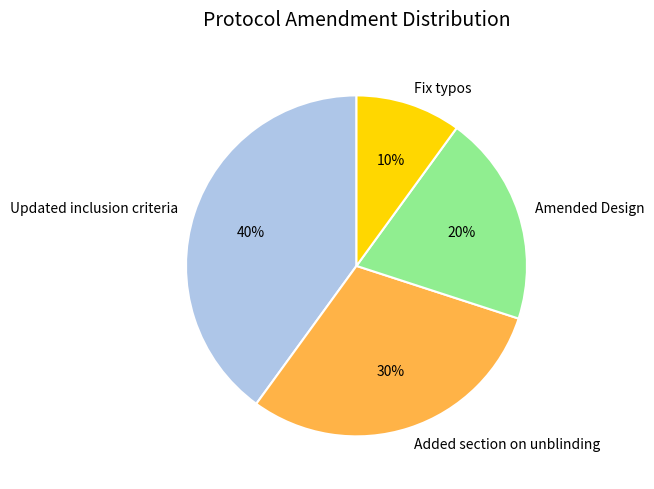

Which has a higher value, Updated inclusion criteria or Amended Design?

Updated inclusion criteria